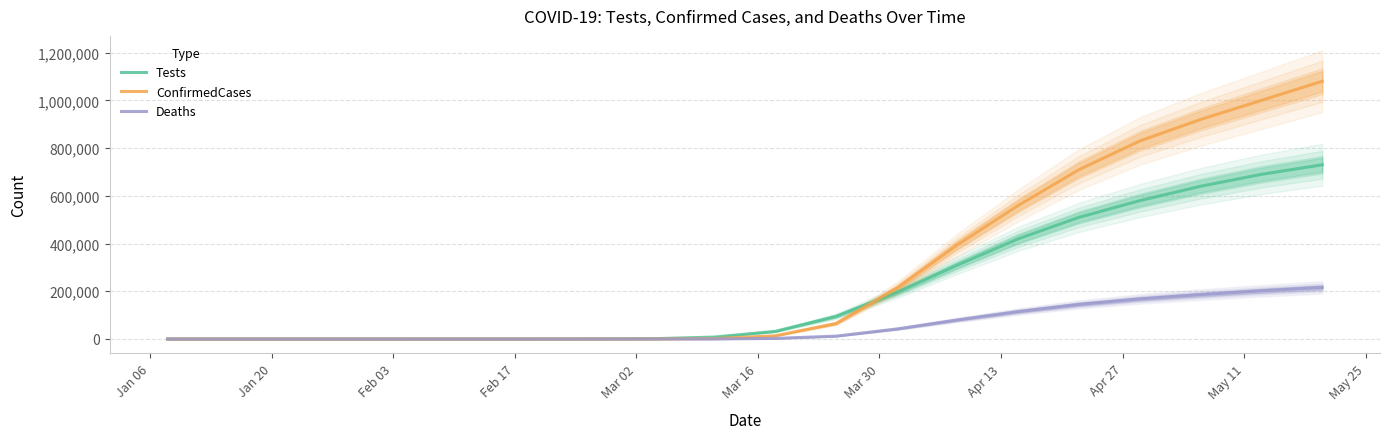

The value of Deaths at 11 is 20662. True or false?

False